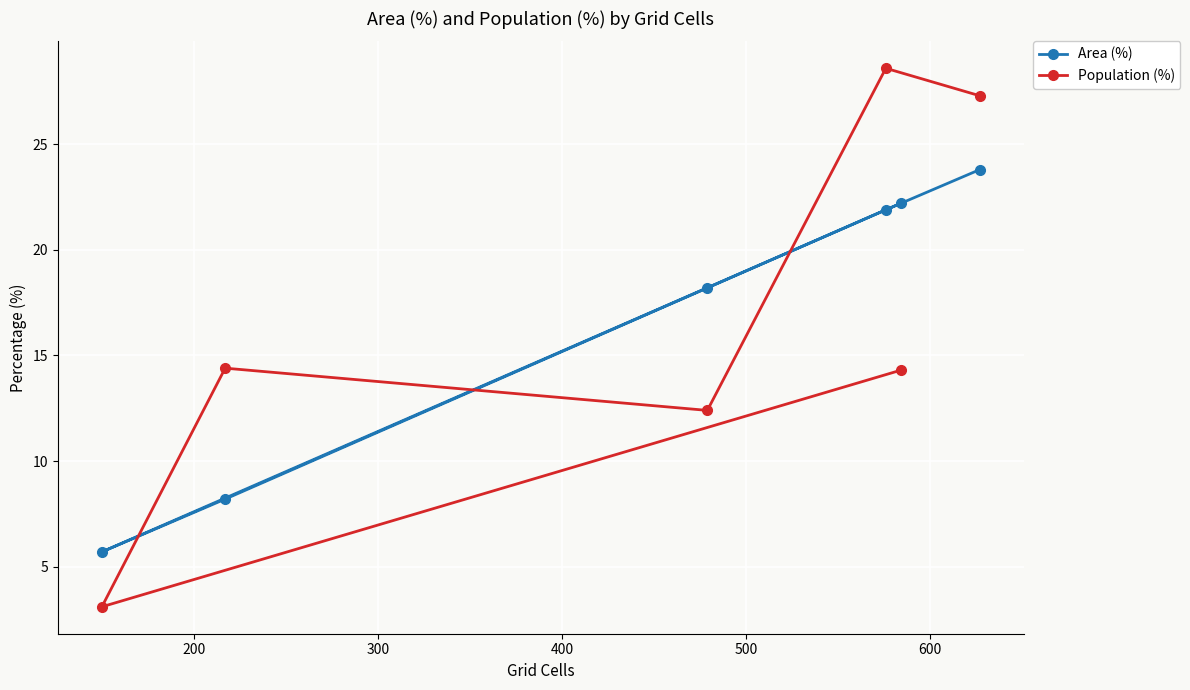

At how many categories does at least one series exceed 16?

4